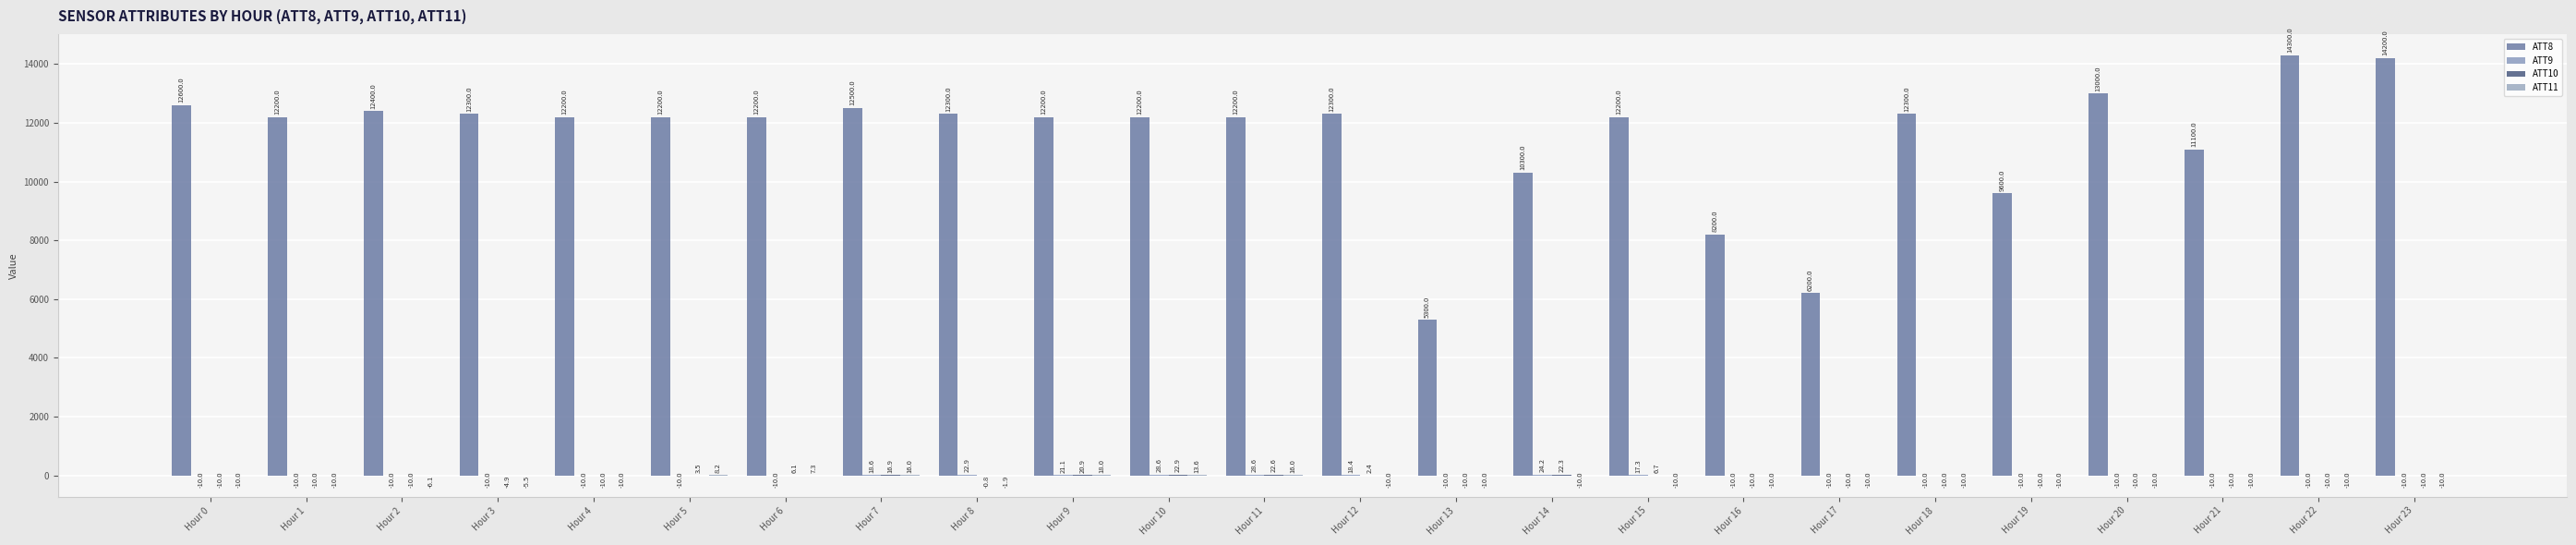

How many categories are shown in the chart?

24